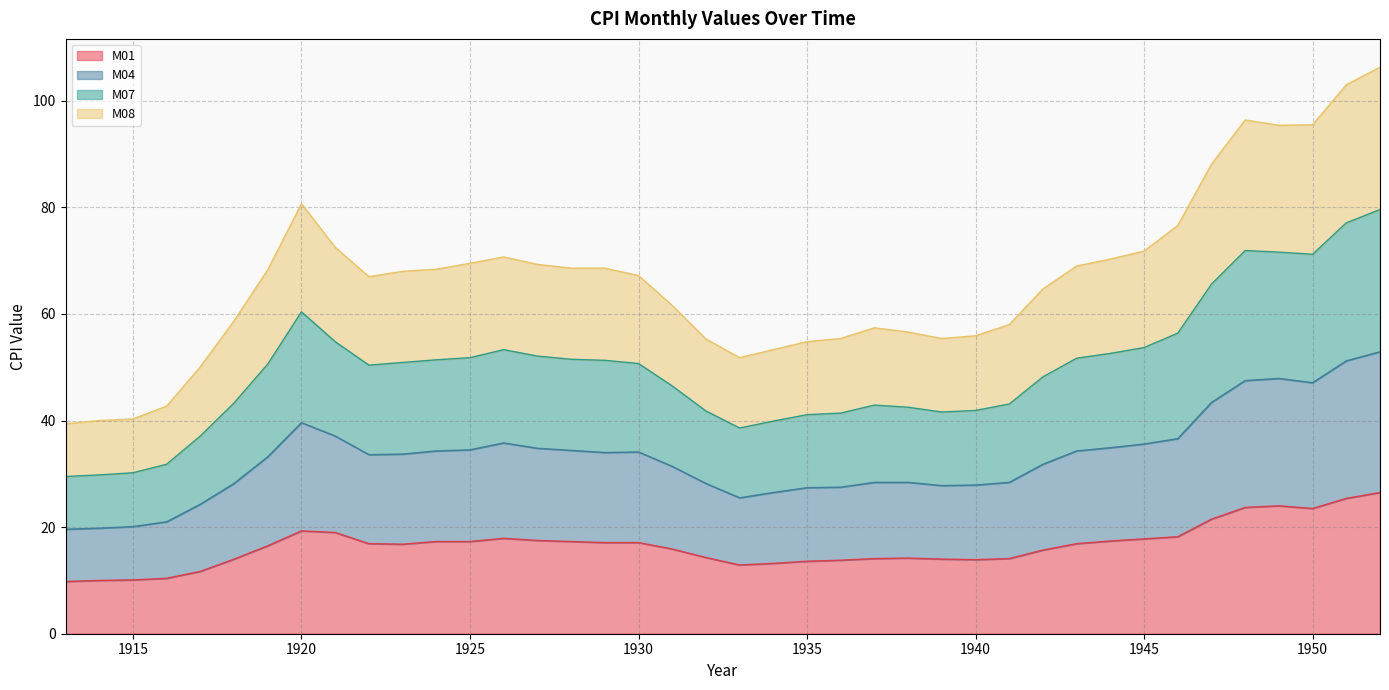

The M01 series shows 30.1 at 1930. True or false?

False